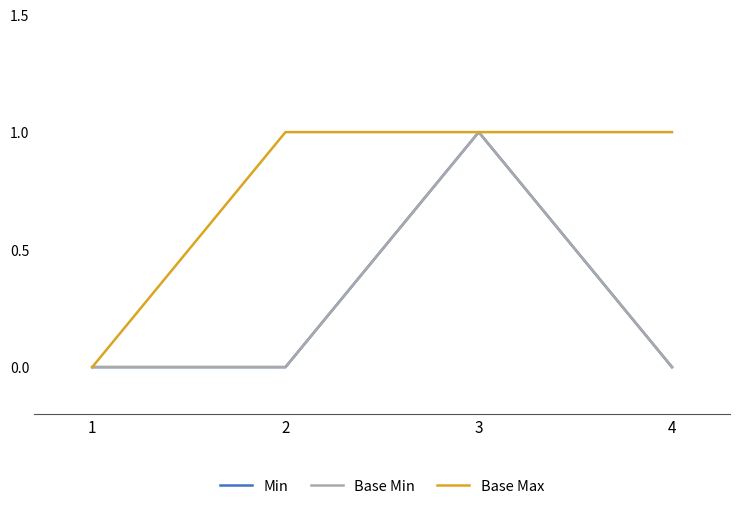

At which category does the chart reach its minimum across all series?

1